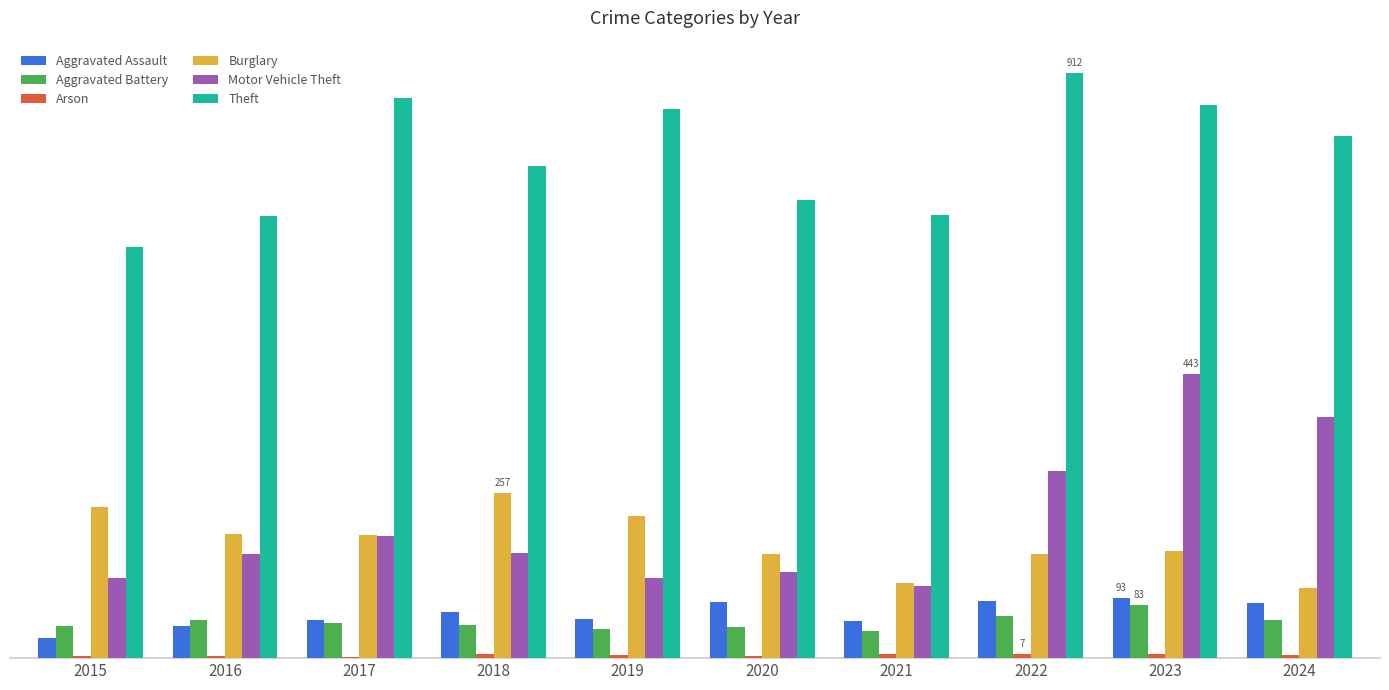

How many bars are there in total?

60